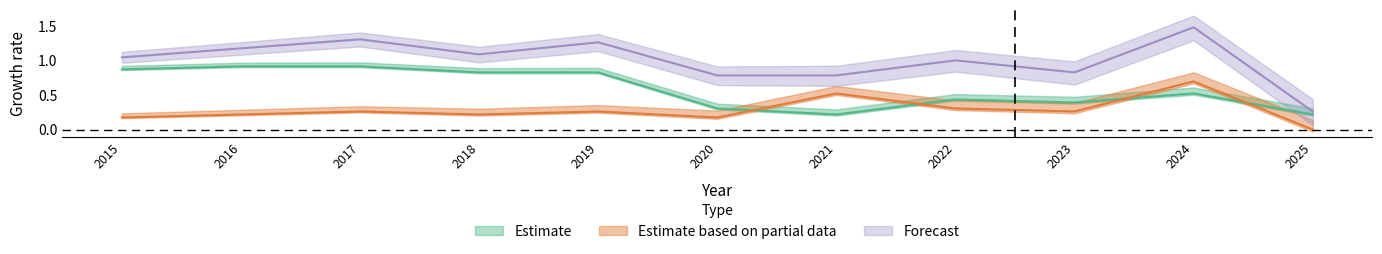

How many positive values does the Robbery series have?

10